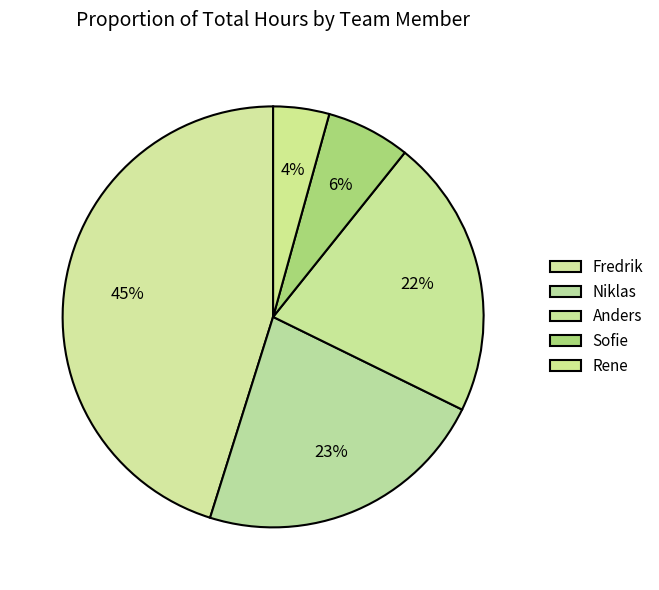

What is the change in value from Sofie to Rene?

-1.0